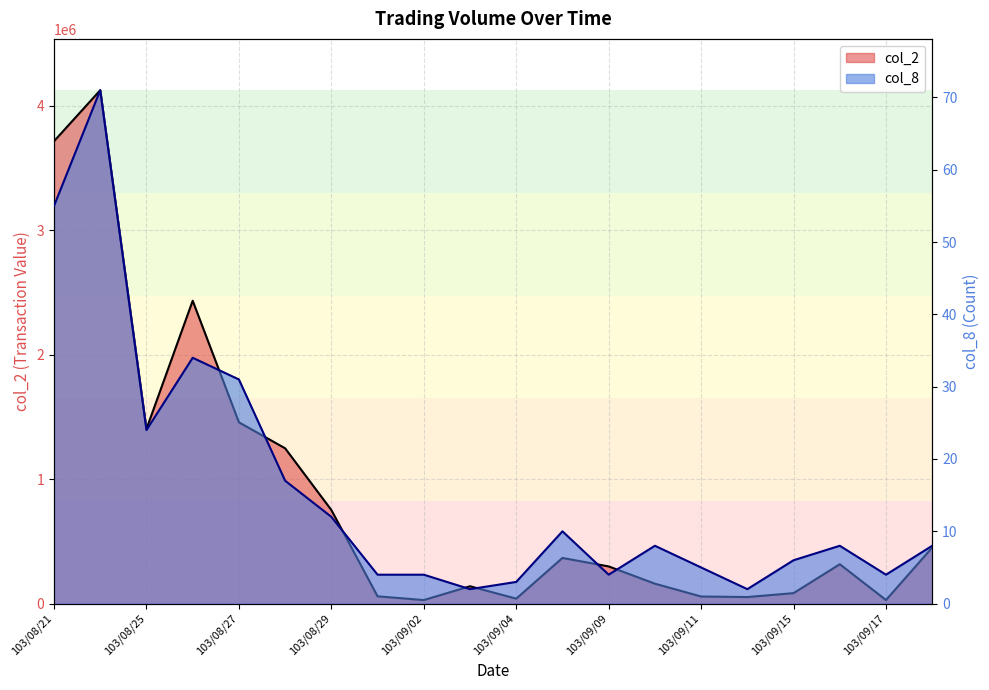

At how many categories does at least one series exceed 3621750?

2